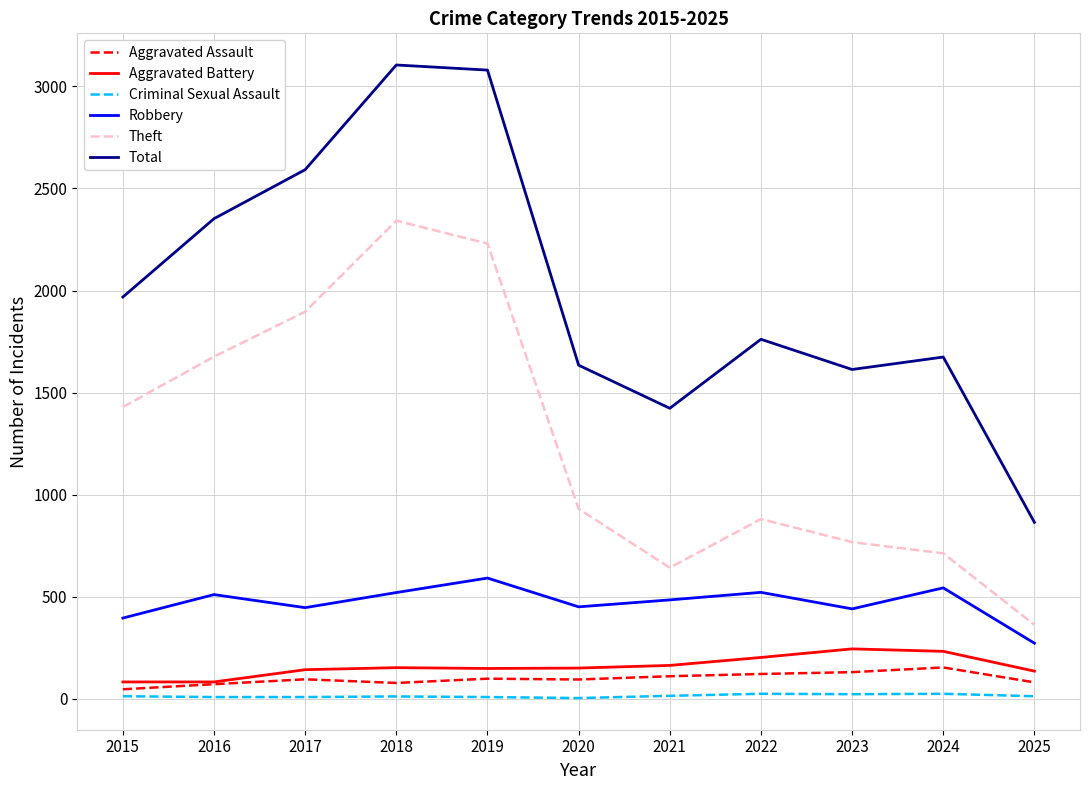

What is the difference between the maximum and minimum values in the Aggravated Battery series?

162